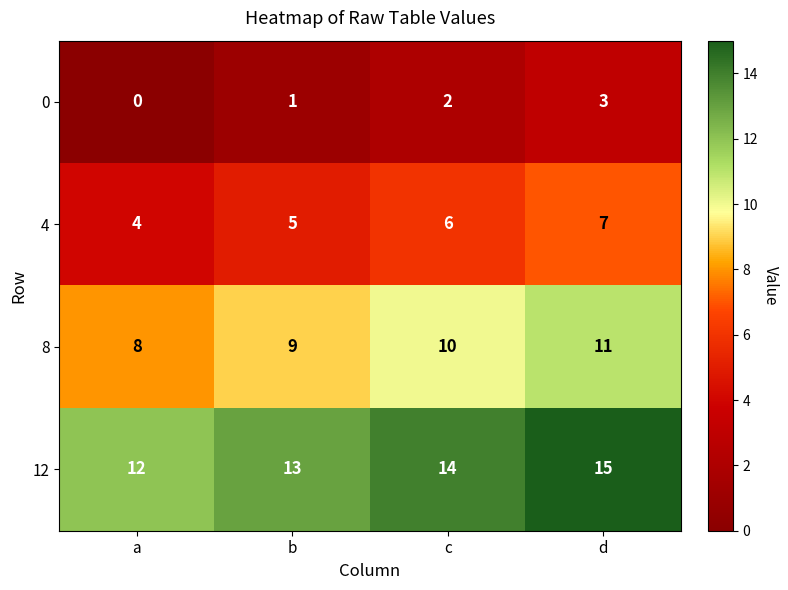

What is the difference between the highest and lowest values at c?

12